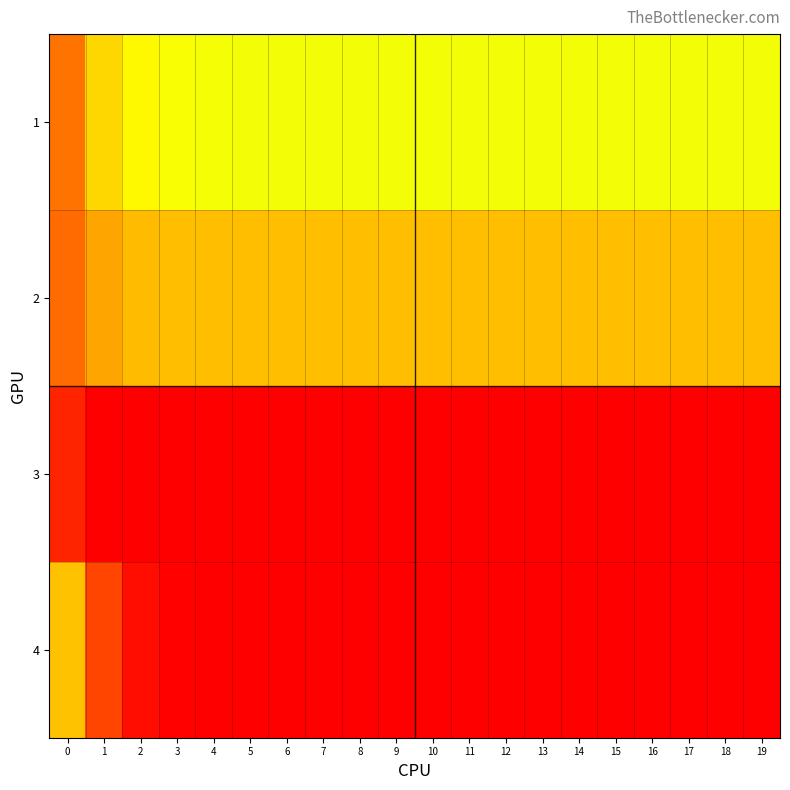

Reading right to left, list all the values displayed in this chart.

1: 19=0.6	18=0.6	17=0.6	16=0.6	15=0.6	14=0.6	13=0.6	12=0.6	11=0.6	10=0.6	9=0.6	8=0.6	7=0.6	6=0.6	5=0.6	4=0.6	3=0.6	2=0.6	1=0.5	0=0.3
2: 19=0.4	18=0.4	17=0.4	16=0.4	15=0.4	14=0.4	13=0.4	12=0.4	11=0.4	10=0.4	9=0.4	8=0.4	7=0.4	6=0.4	5=0.4	4=0.4	3=0.4	2=0.4	1=0.4	0=0.2
3: 19=0.0	18=0.0	17=0.0	16=0.0	15=0.0	14=0.0	13=0.0	12=0.0	11=0.0	10=0.0	9=0.0	8=0.0	7=0.0	6=0.0	5=0.0	4=0.0	3=0.0	2=0.0	1=0.0	0=0.1
4: 19=0.0	18=0.0	17=0.0	16=0.0	15=0.0	14=0.0	13=0.0	12=0.0	11=0.0	10=0.0	9=0.0	8=0.0	7=0.0	6=0.0	5=0.0	4=0.0	3=0.0	2=0.0	1=0.1	0=0.4